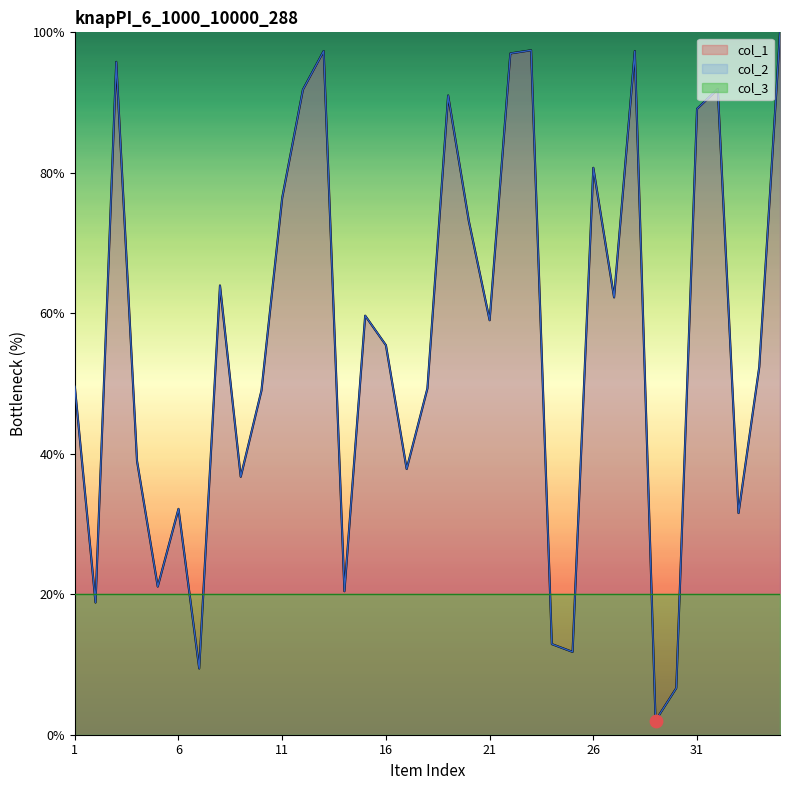

At which category is the sum across all series the highest?

35